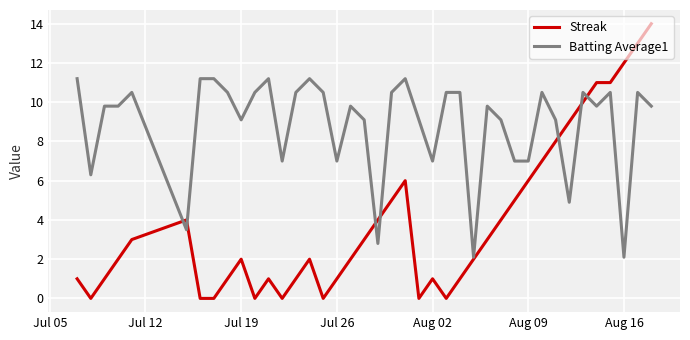

Which series has the widest spread of values?

Streak